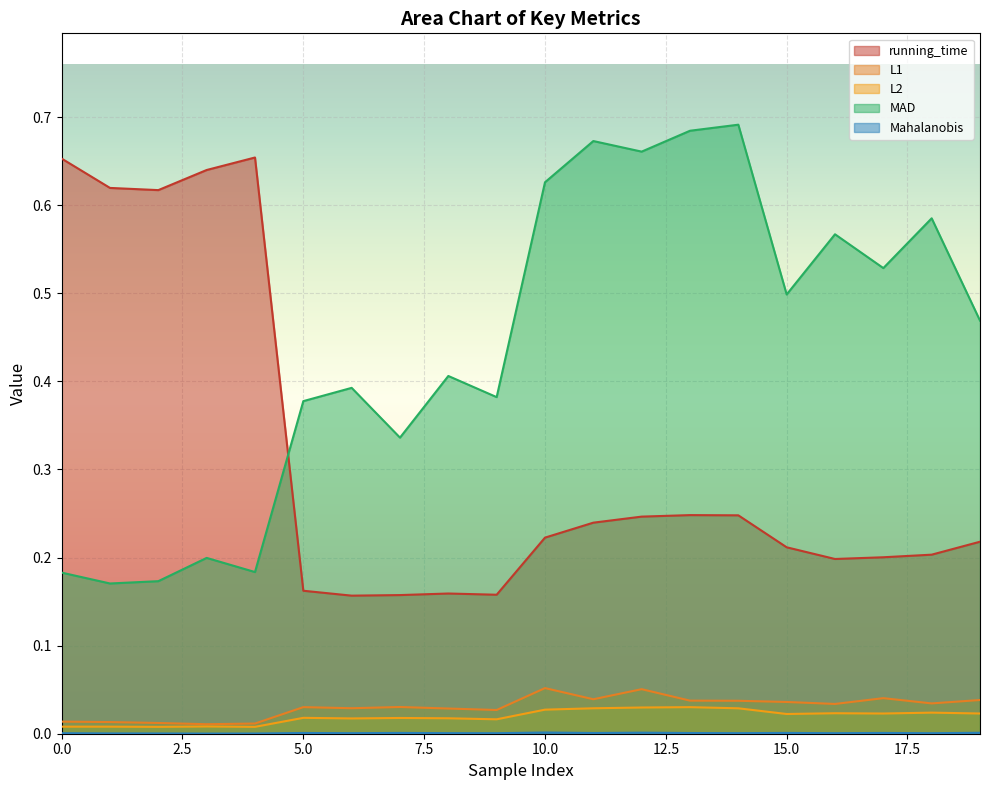

Which category has the lowest value in the L2 series?

2